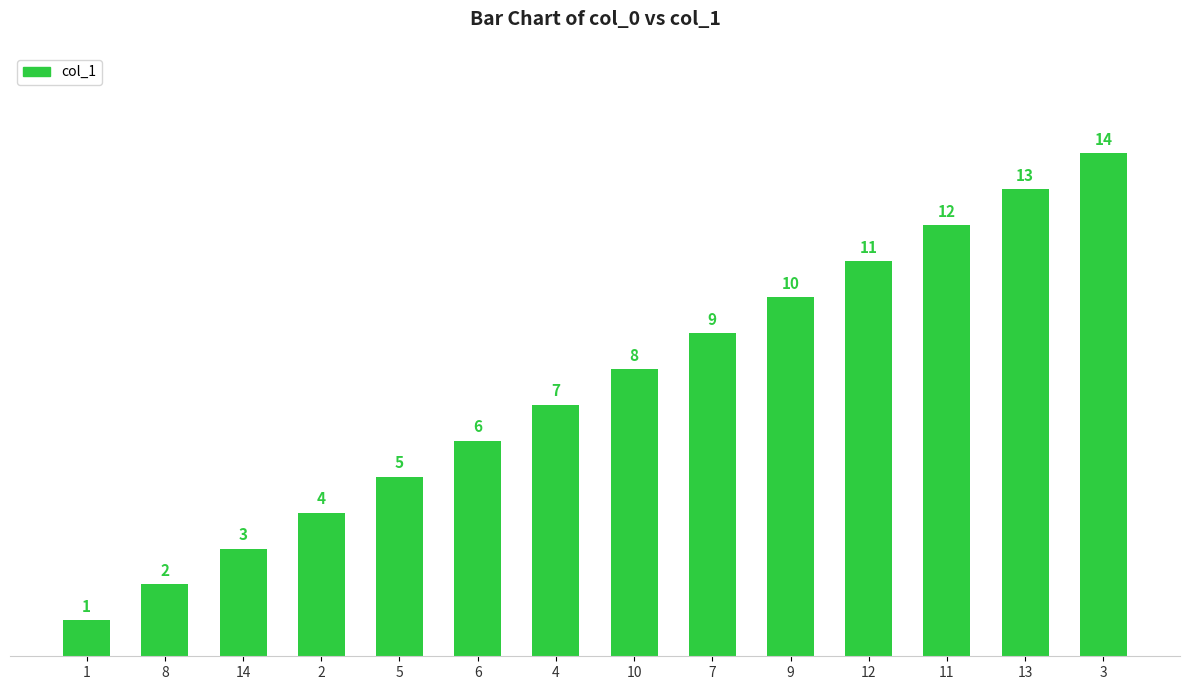

Does the chart contain any negative values?

No